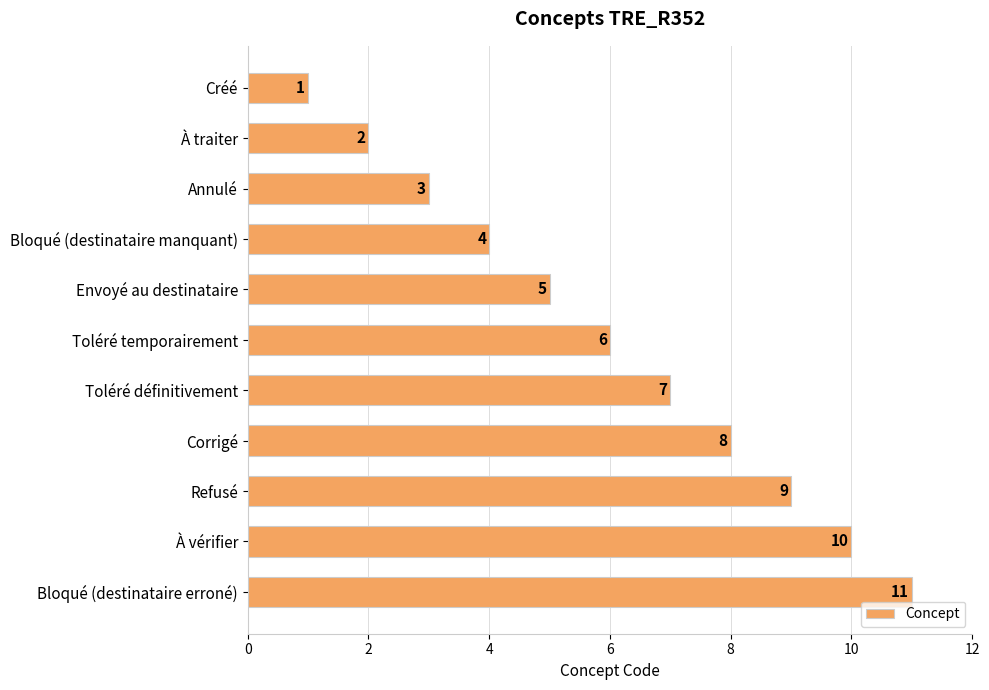

What is the greatest value displayed?

11